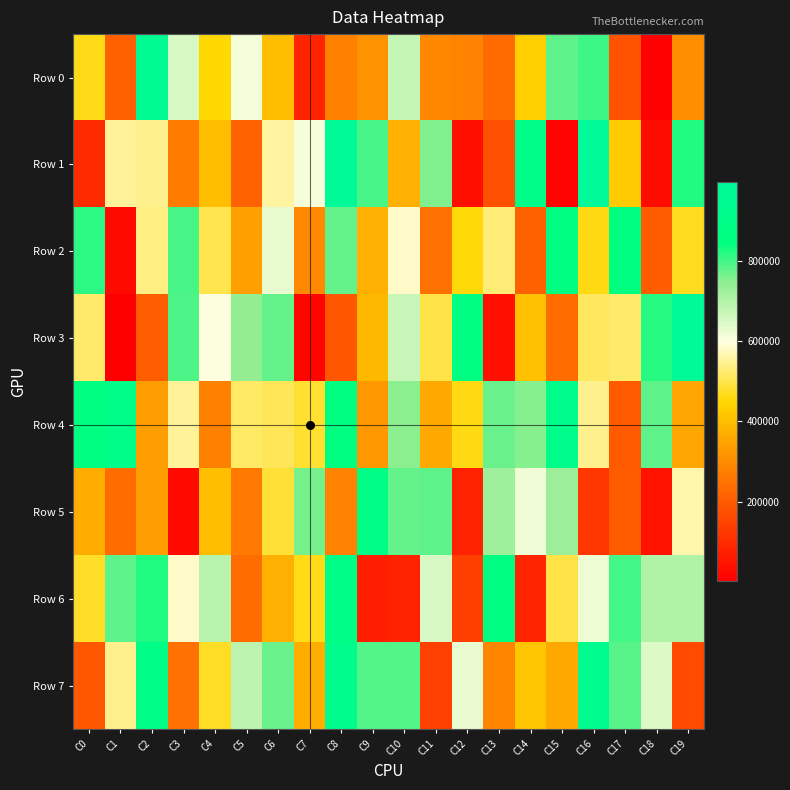

Which has a higher value, C12 or C17?

C12